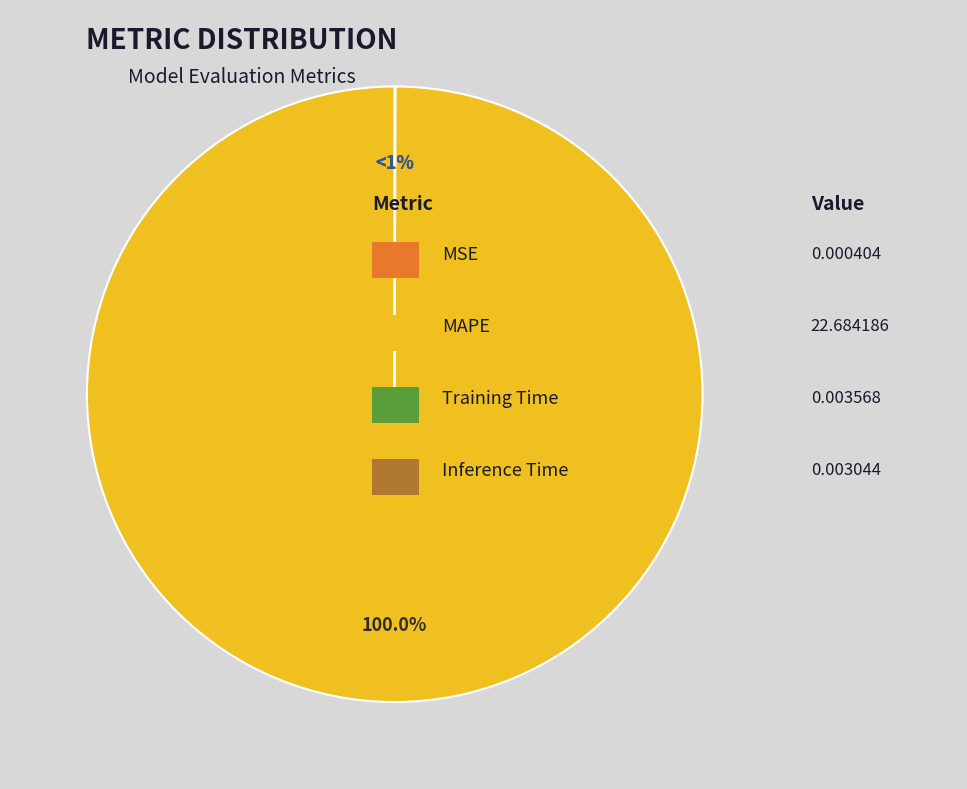

Is MAPE the majority of the pie?

Yes